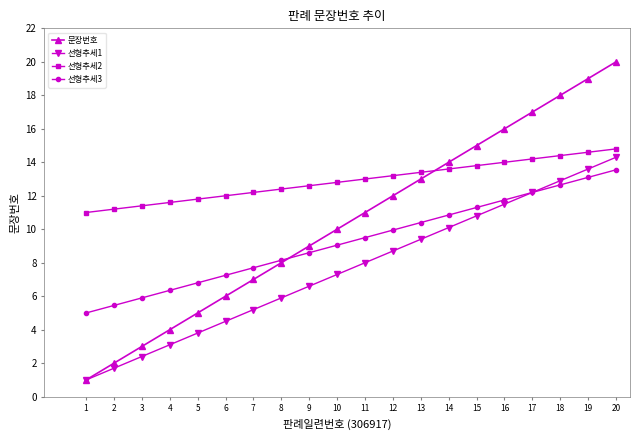

How many lines are shown in the chart?

4